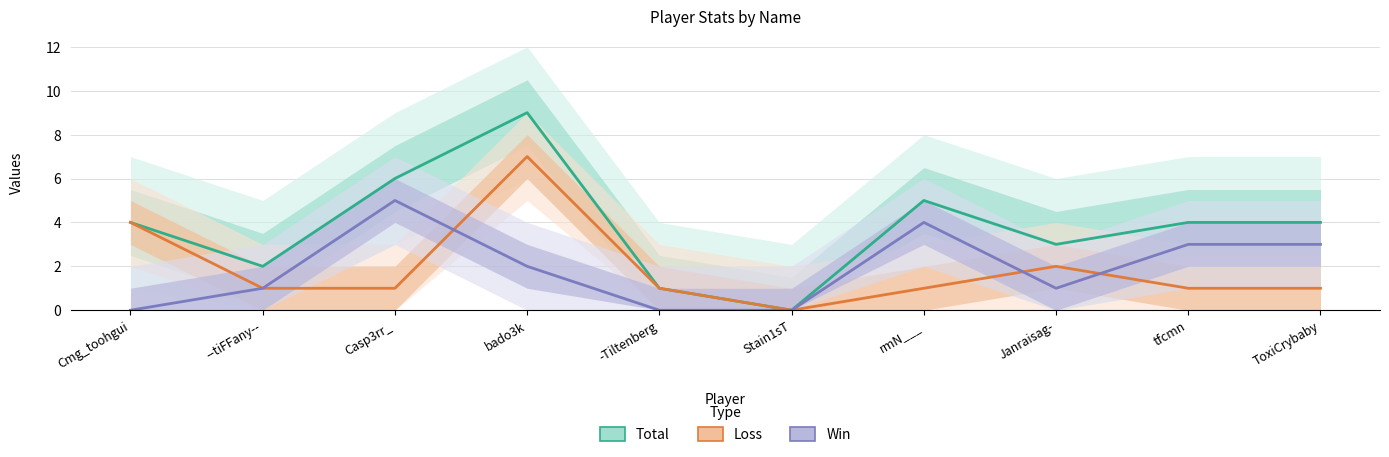

At which label is Loss closest to 3?

Cmg_toohgui